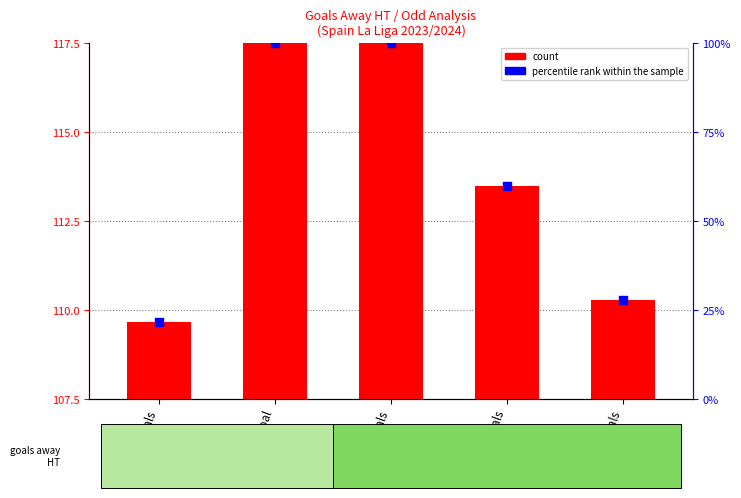

What is the change in value from 0 goals to 2 goals?

+7.8